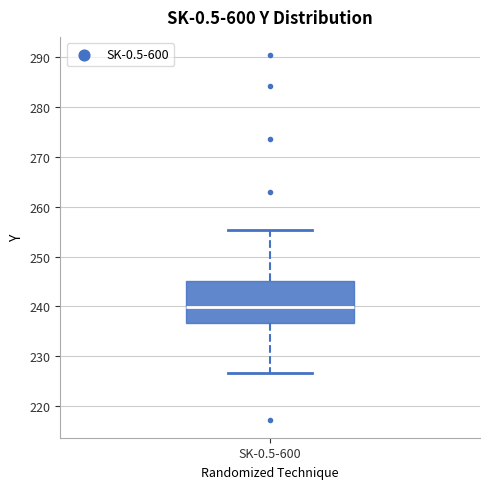

Where is the upper edge of the box for SK-0.5-600 on the y-axis? The values are not printed on the chart, so give them approximately, as read against the axis.

245